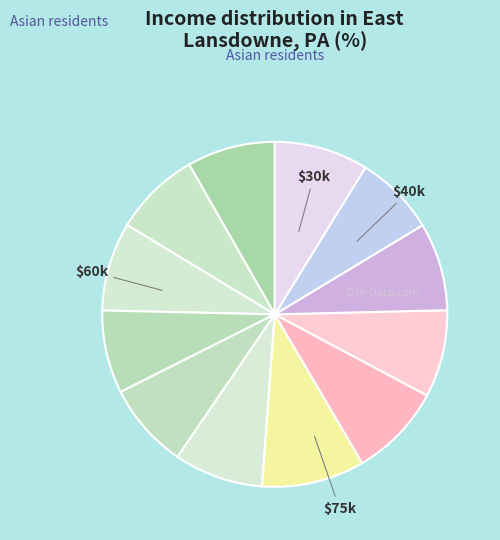

How many segments does this pie chart have?

12